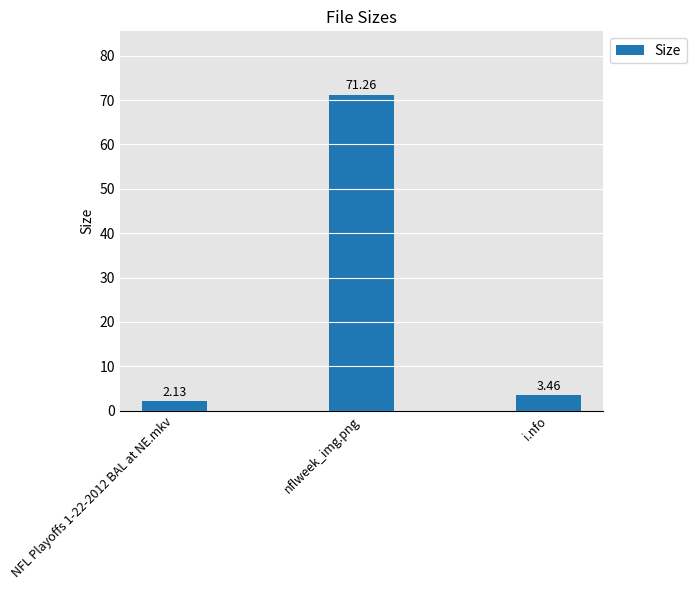

What position from the right is i.nfo?

1